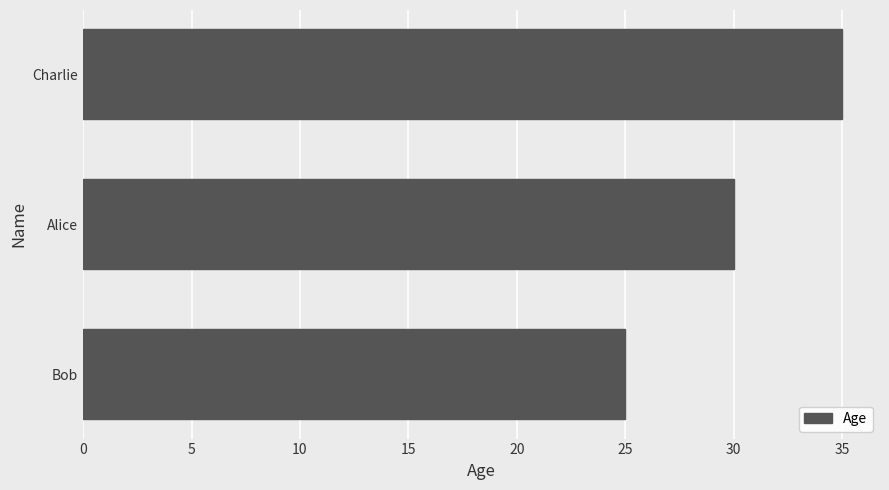

Between Bob and Alice, which is larger?

Alice